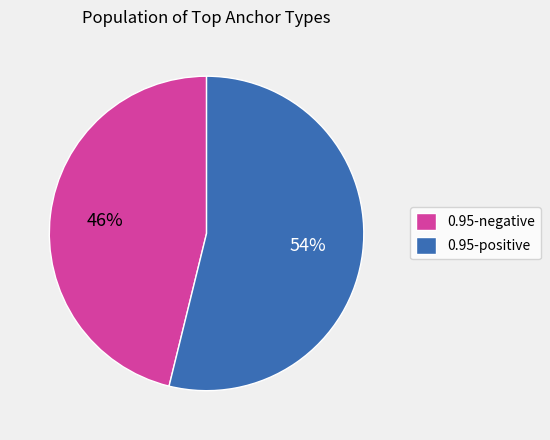

What is the smallest slice in the pie chart?

0.95-negative